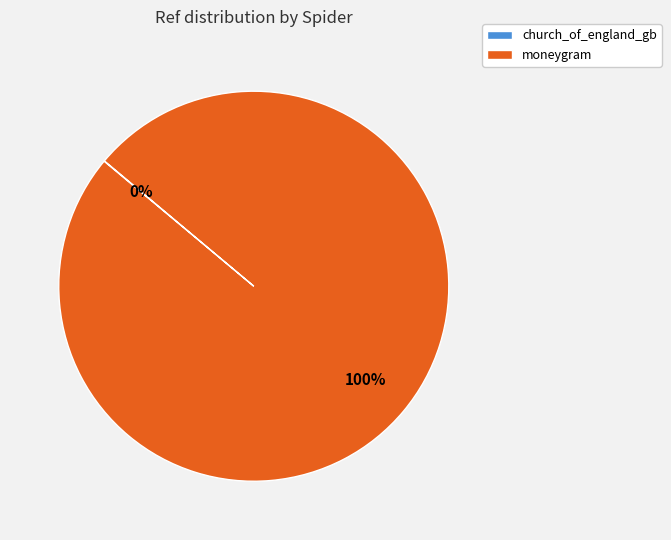

To the nearest percent, what portion does moneygram represent?

100%